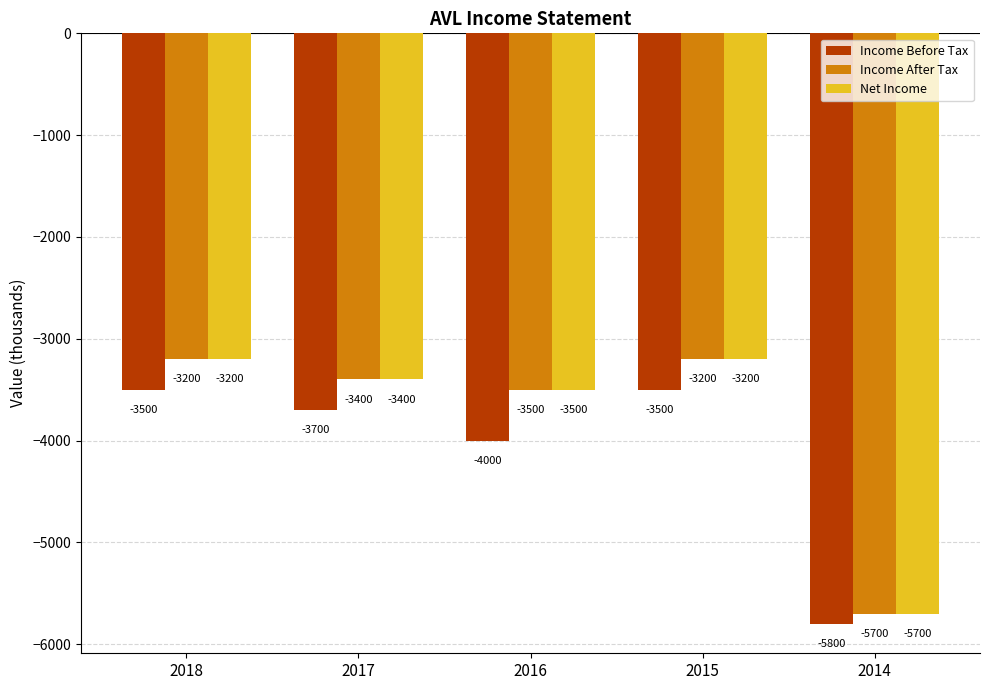

What is the value of the Income Before Tax bar at the 2nd from the left?

-3700